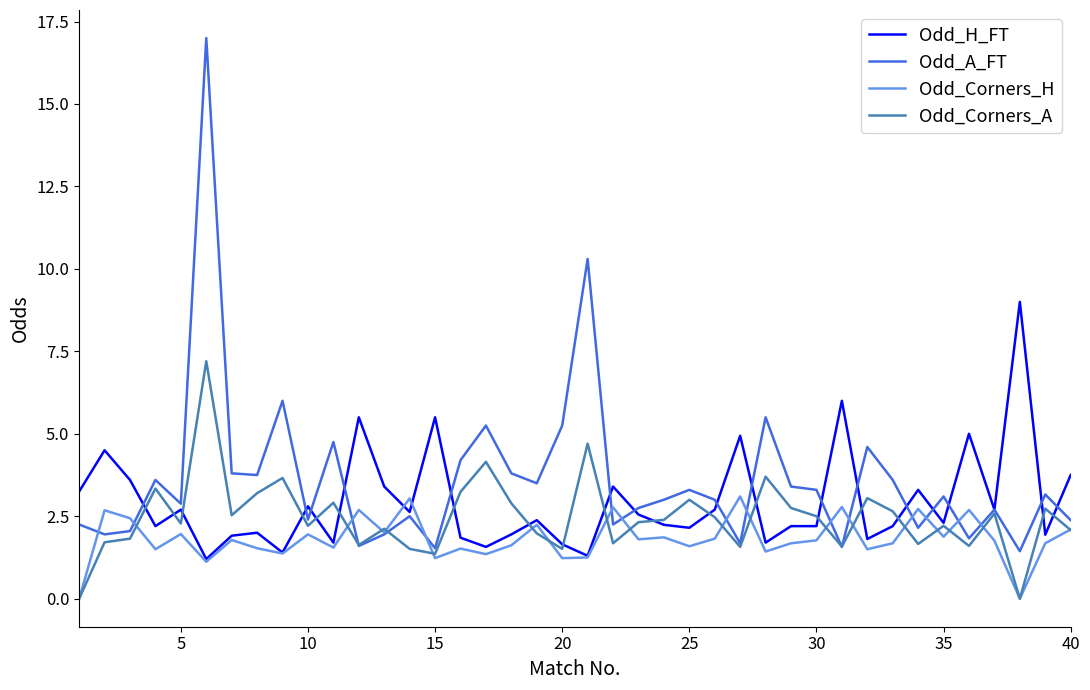

Rank the series by their maximum value, from lowest to highest.

Odd_Corners_H, Odd_Corners_A, Odd_H_FT, Odd_A_FT